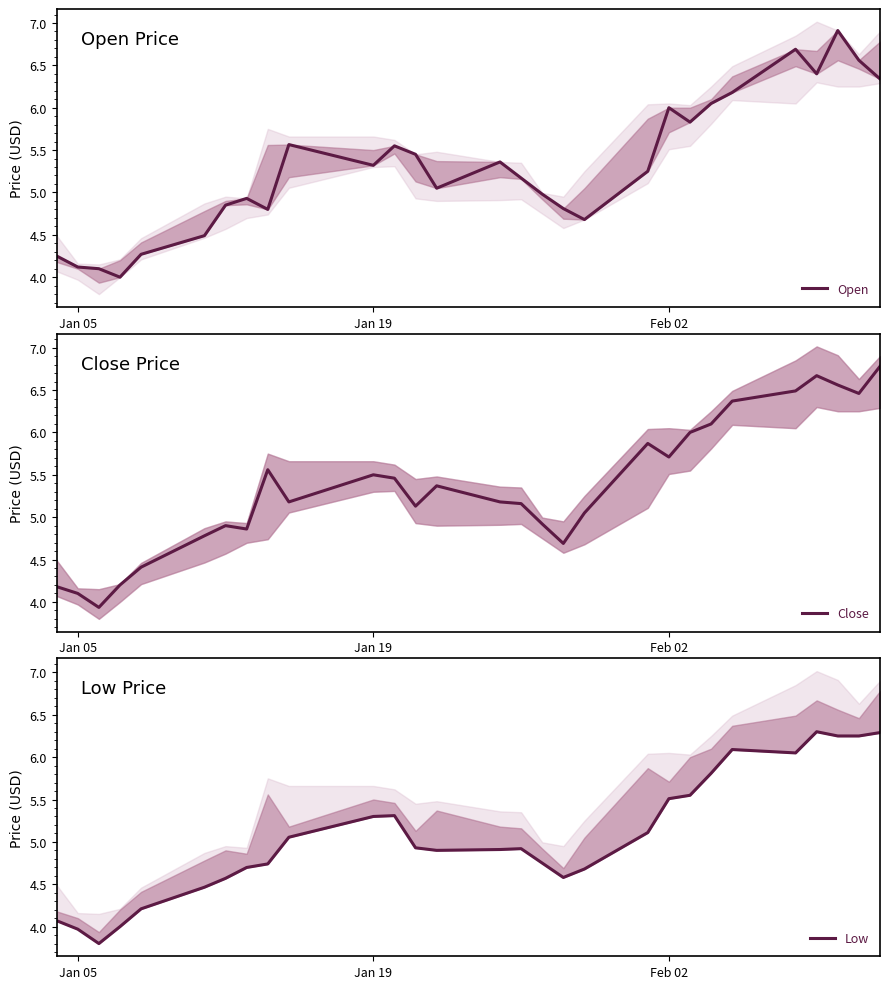

True or false: Low and Open intersect in this chart.

False